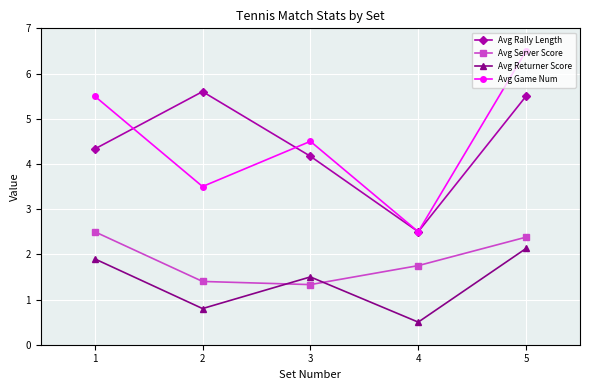

The value of Avg Game Num at 1 is 5.5. True or false?

True